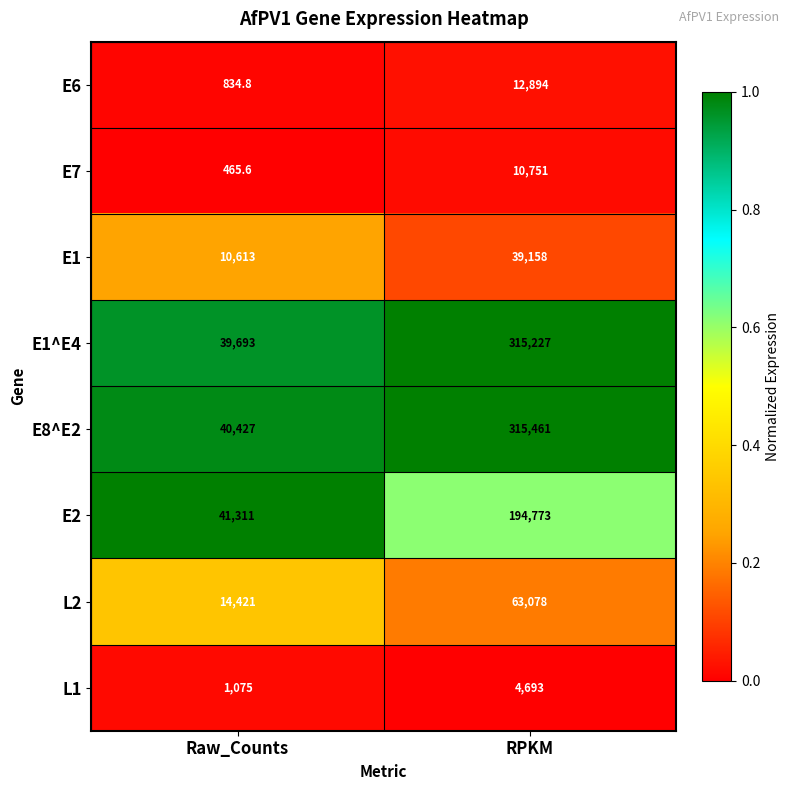

Is the value of E8^E2 at RPKM greater than the value of L2 at Raw_Counts?

Yes